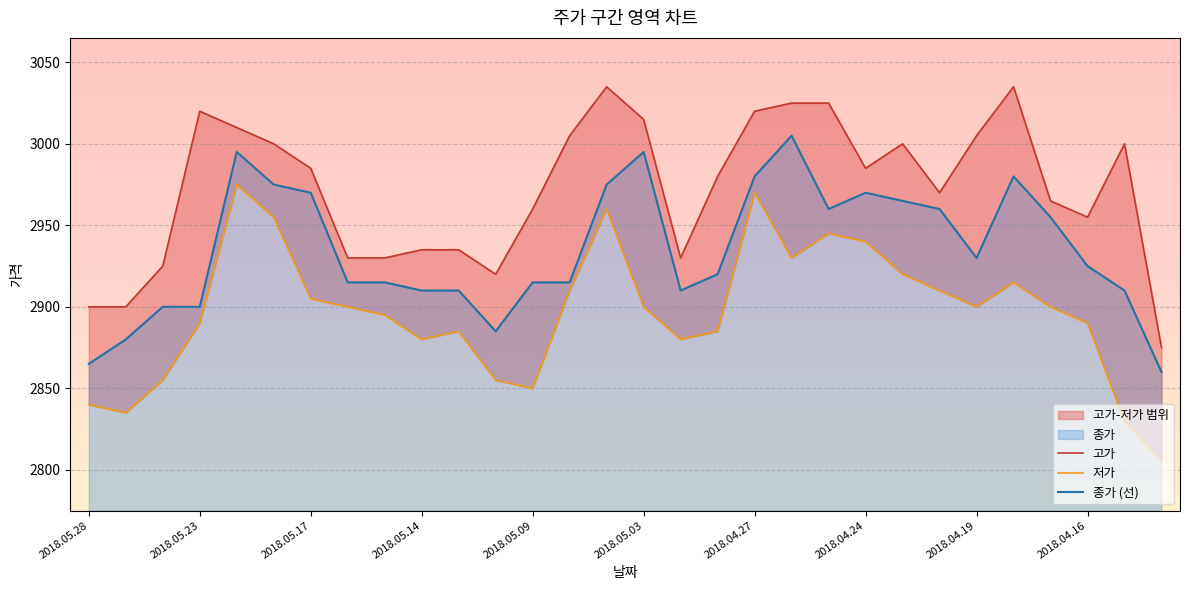

The 저가 series shows 5086 at 11. True or false?

False